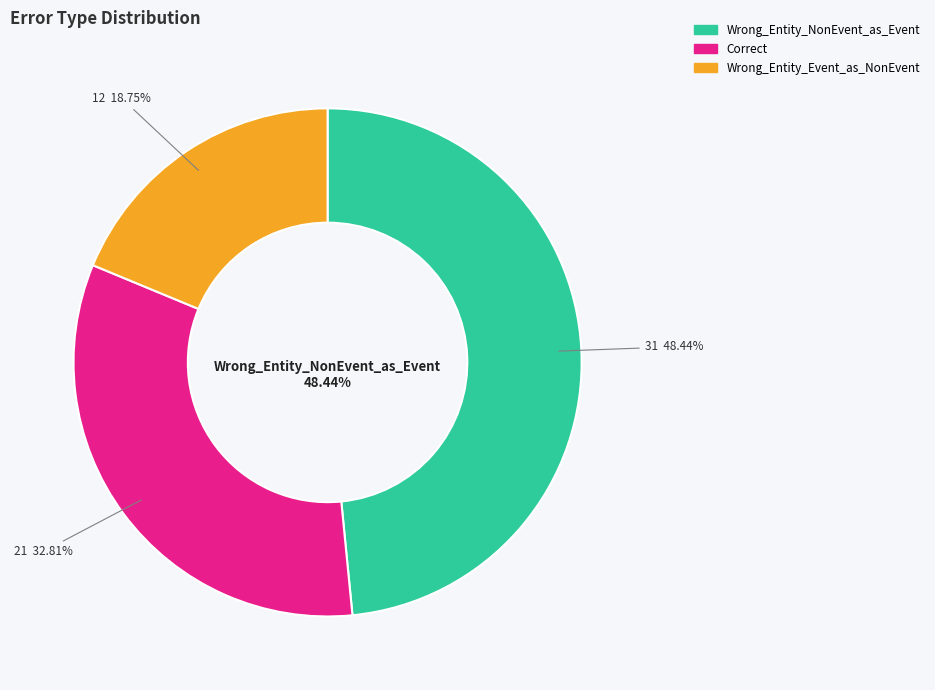

Is it true that Wrong_Entity_Event_as_NonEvent is 26% of the pie?

False